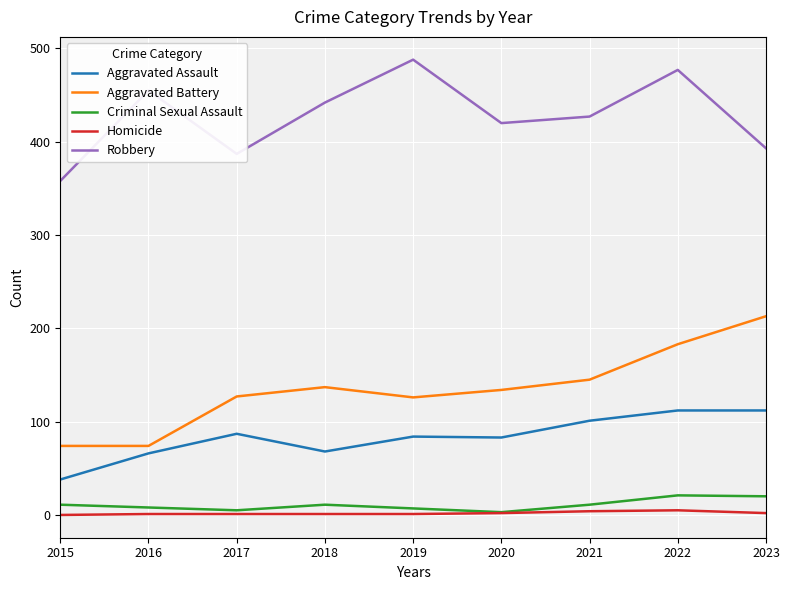

List the series in order of their peak value, lowest first.

Homicide, Criminal Sexual Assault, Aggravated Assault, Aggravated Battery, Robbery